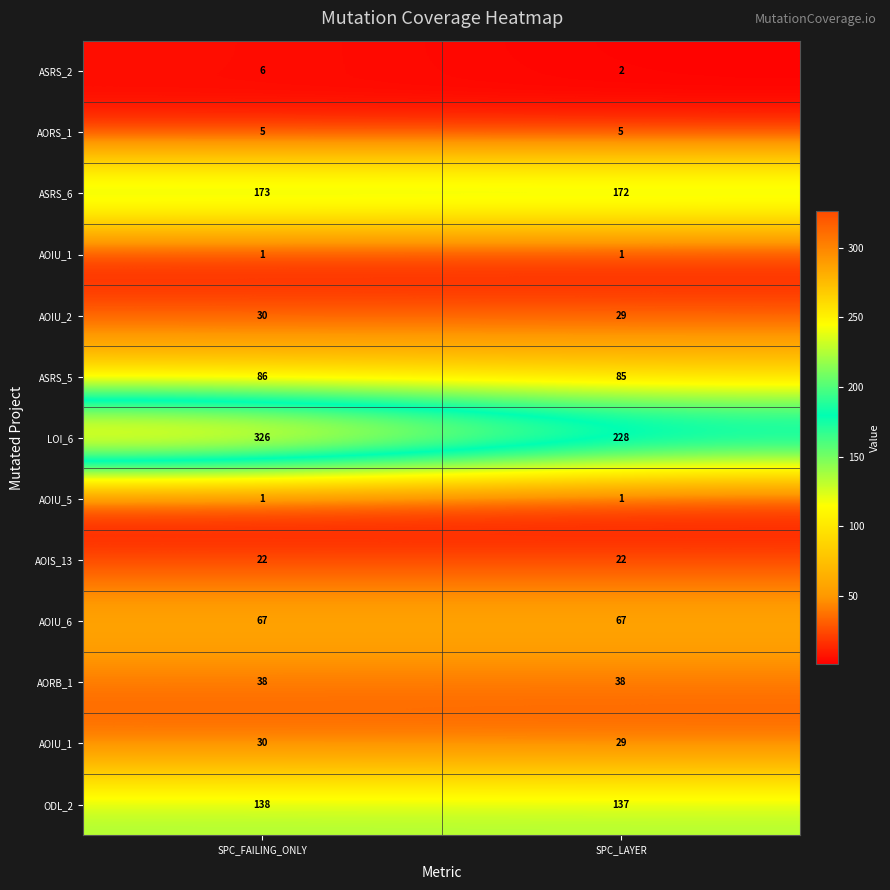

Which has a higher value, SPC_FAILING_ONLY or SPC_LAYER?

SPC_FAILING_ONLY